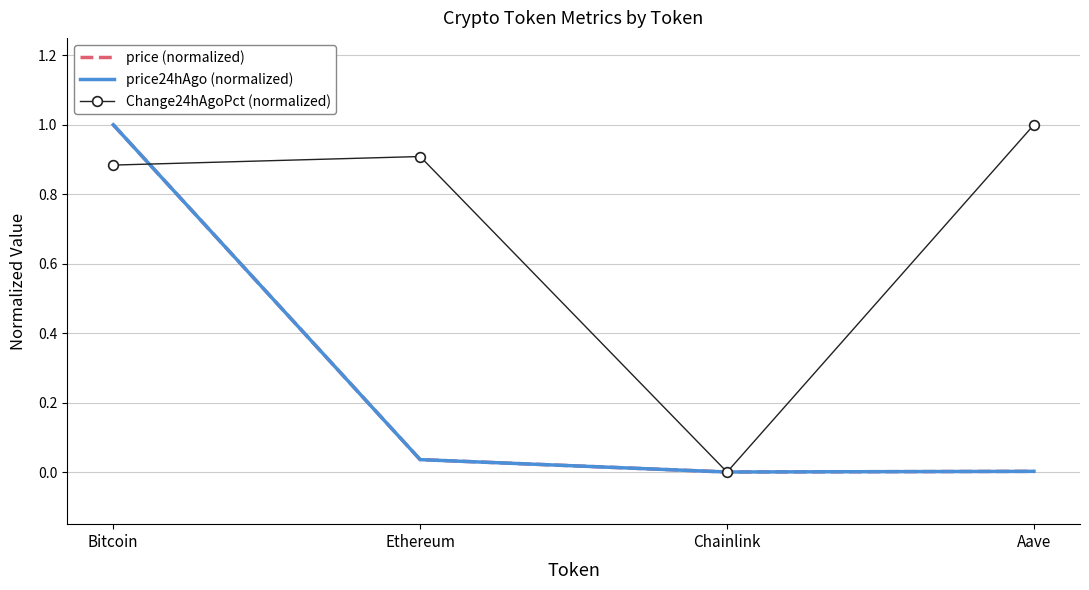

What are all the series names shown in the legend?

price (normalized), price24hAgo (normalized), Change24hAgoPct (normalized)